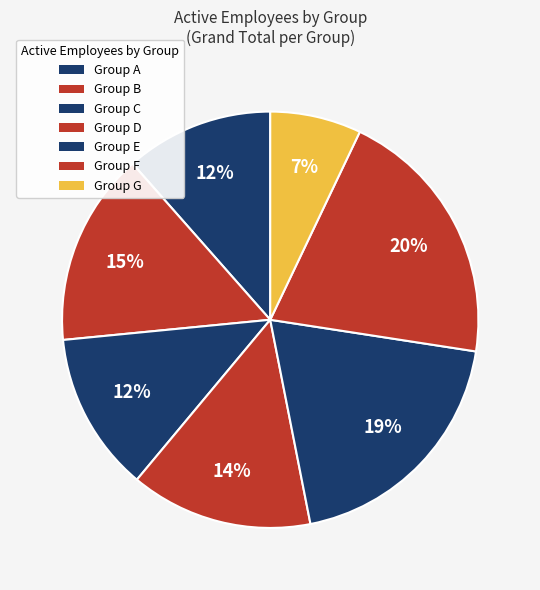

Count the number of slices in the pie.

7